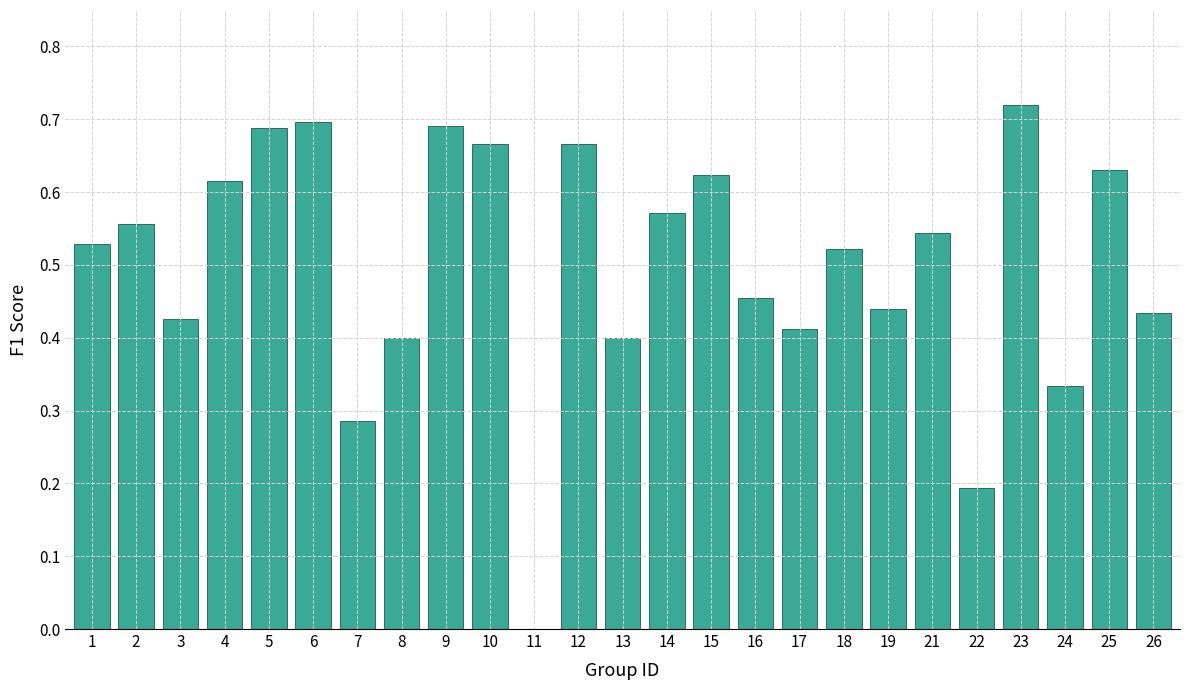

Between 10 and 14, which is larger?

10